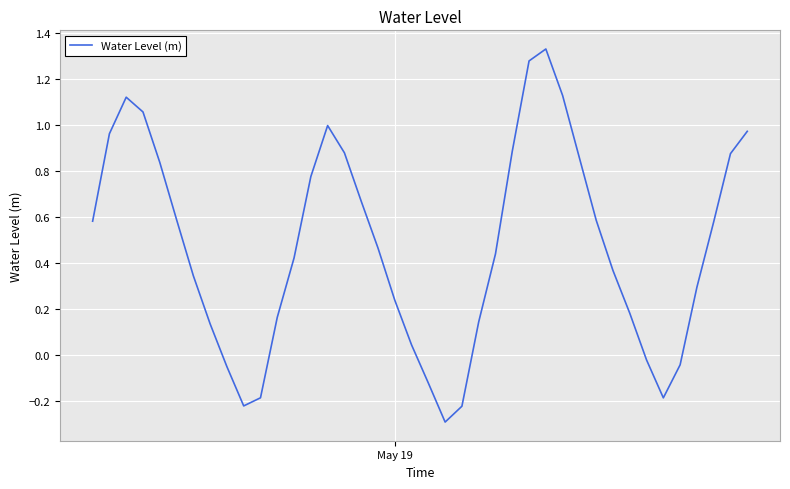

What is the minimum value shown in the chart?

-0.3